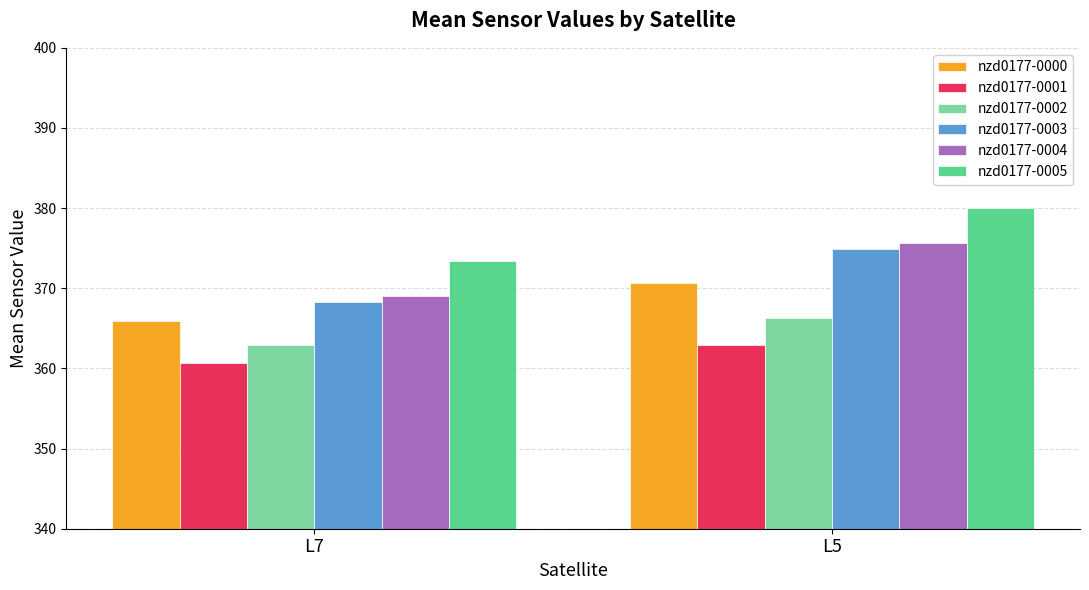

At which label is nzd0177-0000 closest to 368?

L7